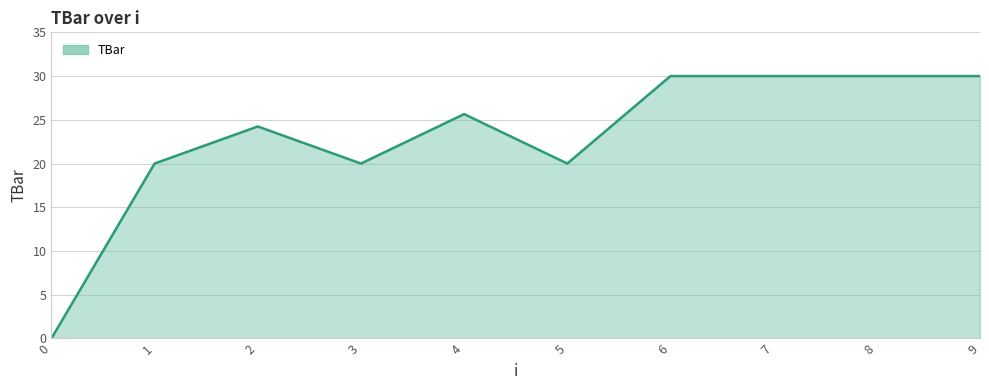

Reading right to left, list all the values displayed in this chart.

30.0	30.0	30.0	30.0	20.0	25.6	20.0	24.2	20.0	0.0